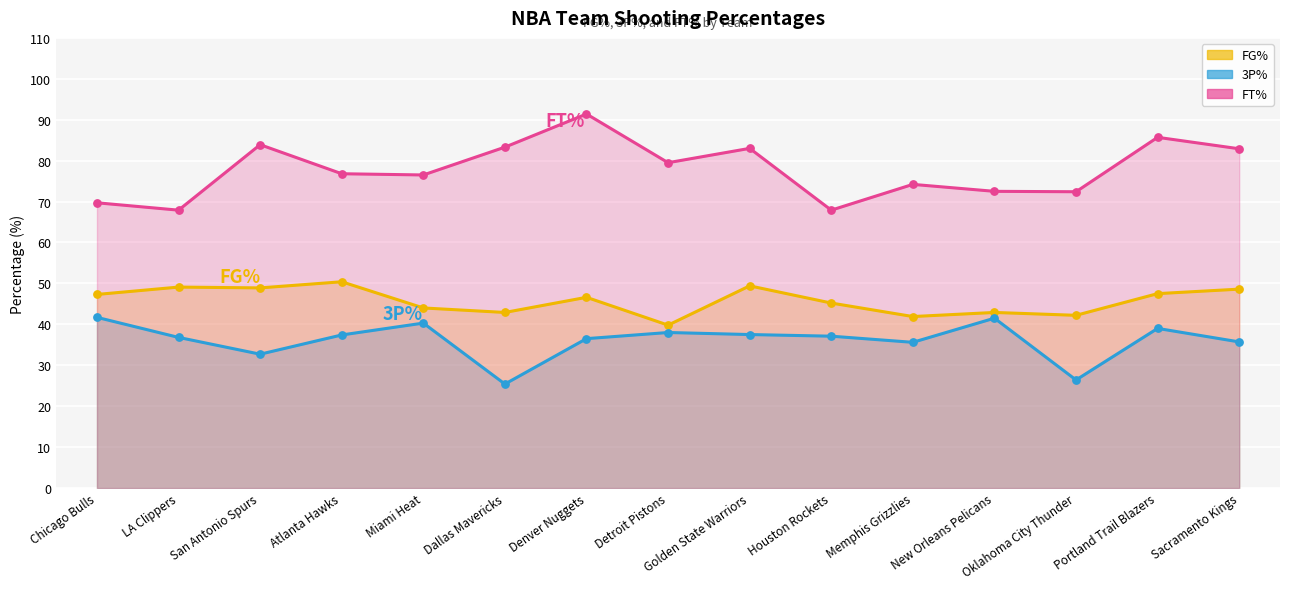

What are all the series names shown in the legend?

FG%, 3P%, FT%